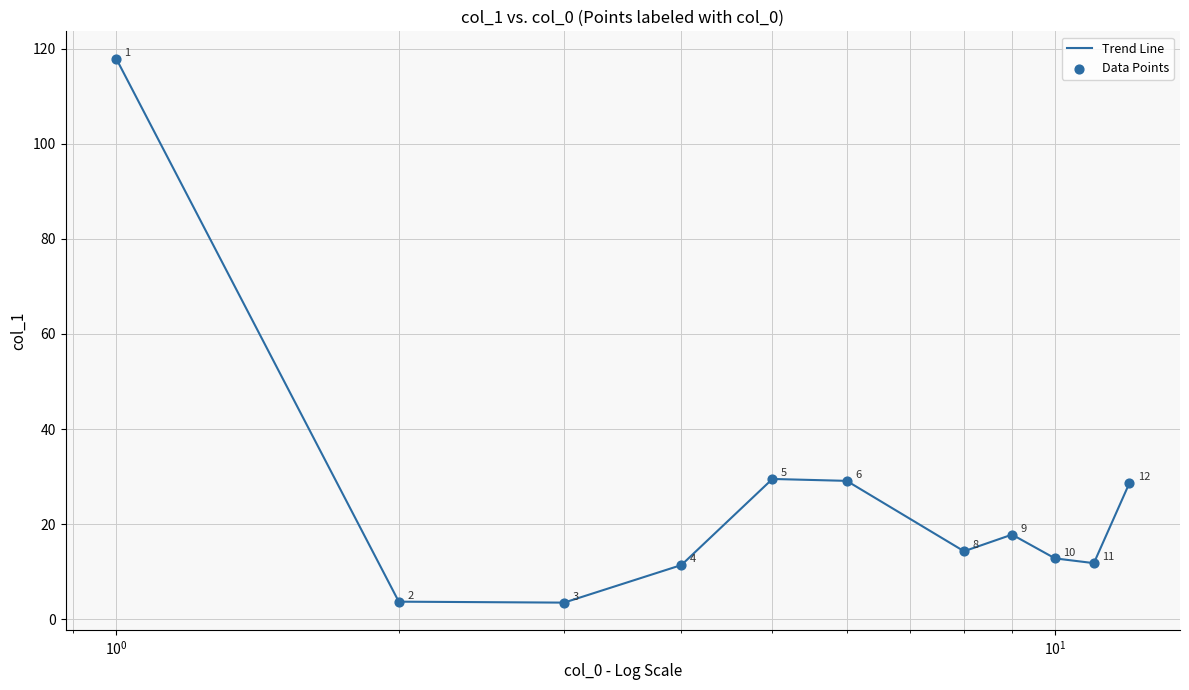

What is the minimum value shown in the chart?

3.5